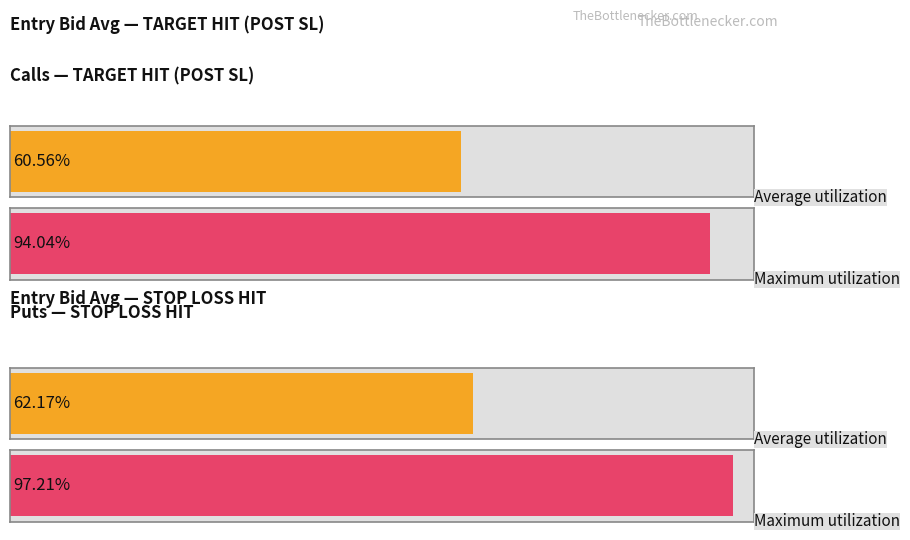

Is the value of Maximum utilization at TARGET HIT (POST SL) greater than the value of Average utilization at TARGET HIT (POST SL)?

Yes